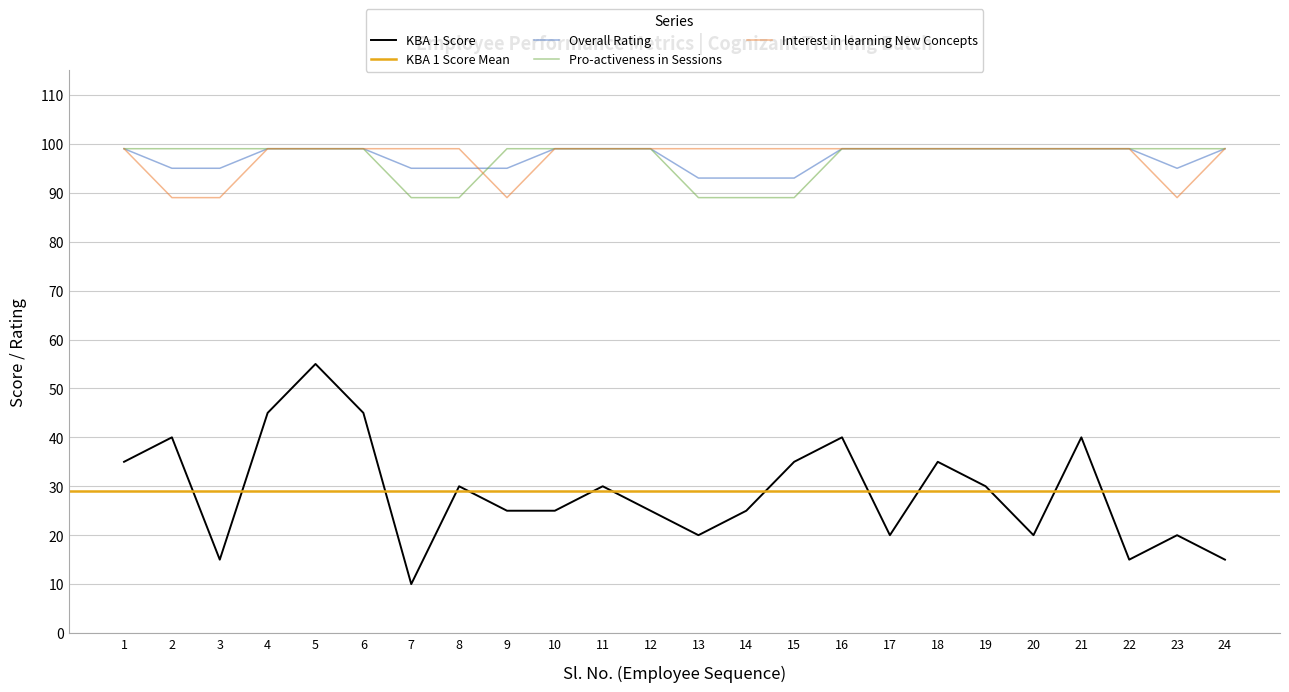

Where is Interest in learning New Concepts nearest to the value 94?

1